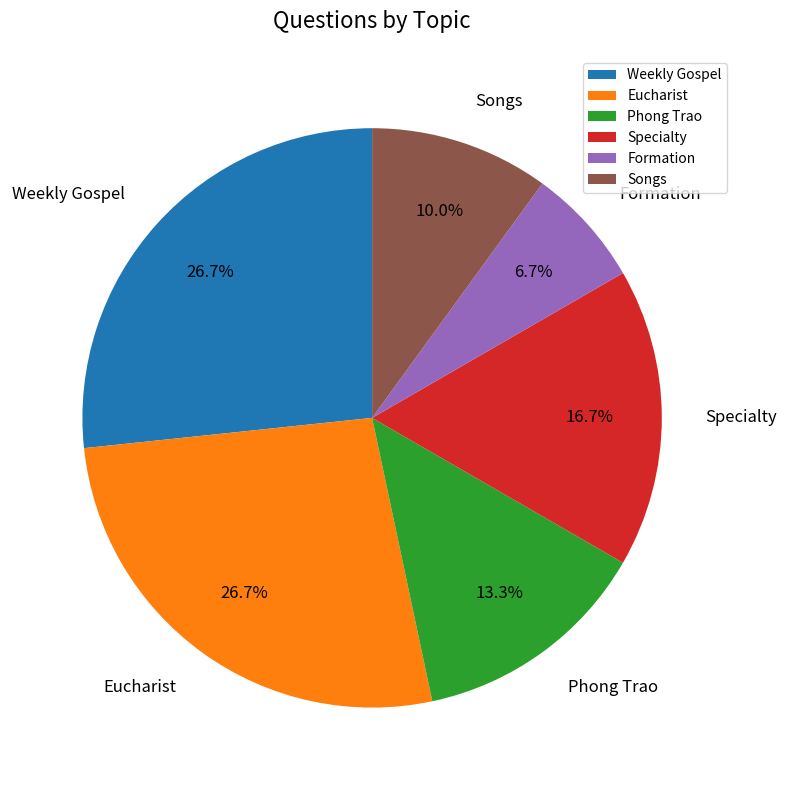

To the nearest percent, what is the combined percentage of Formation and Songs?

17%